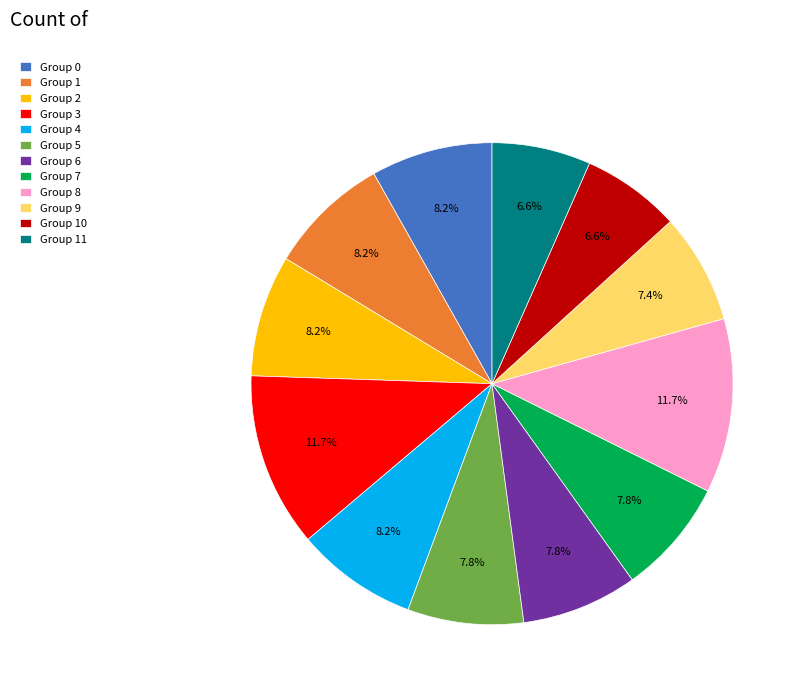

Is the sum of Group 1 and Group 9 greater than half?

No